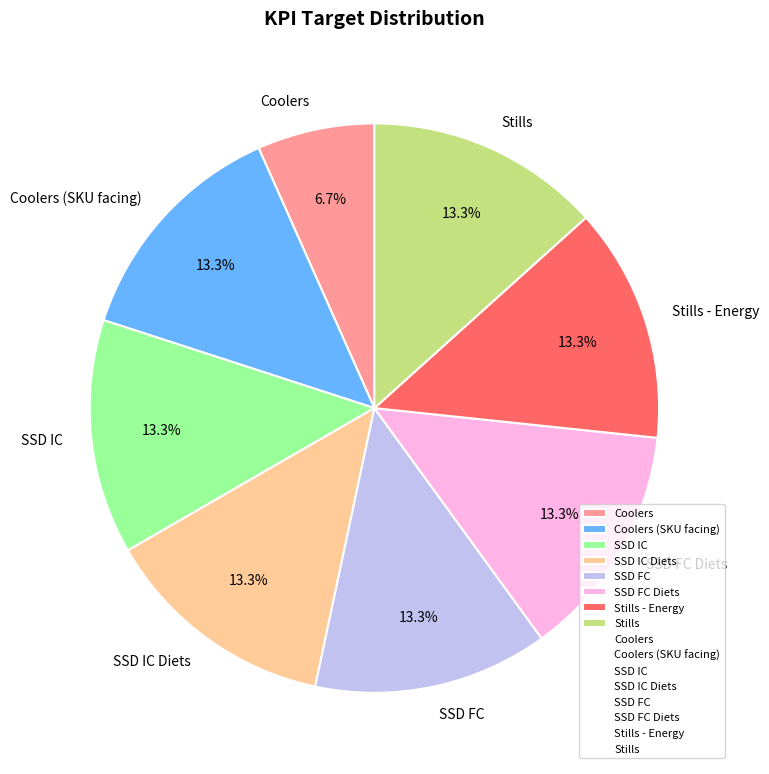

The Stills - Energy slice represents 22% of the pie. True or false?

False